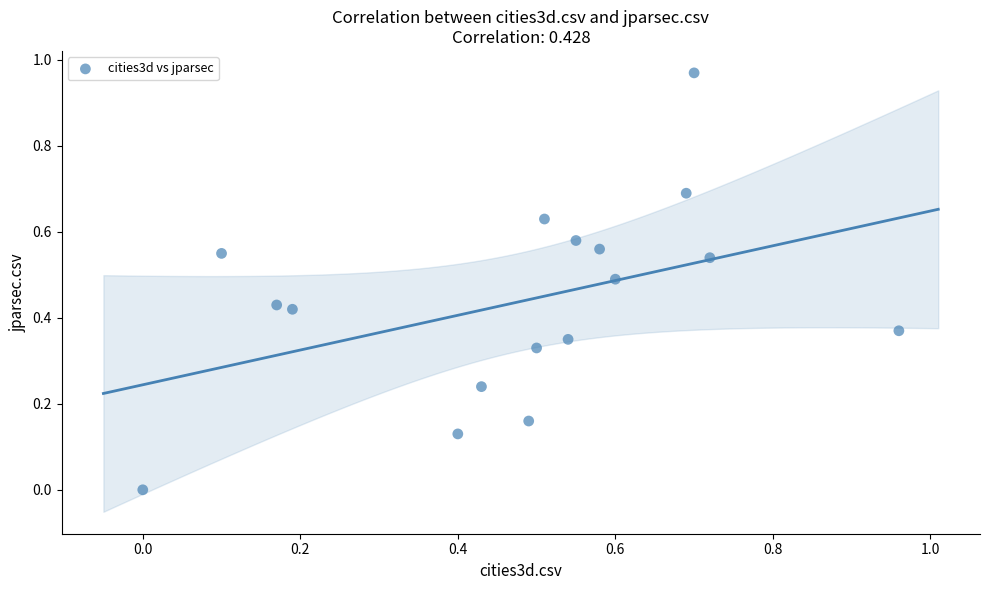

How many data points are displayed?

17